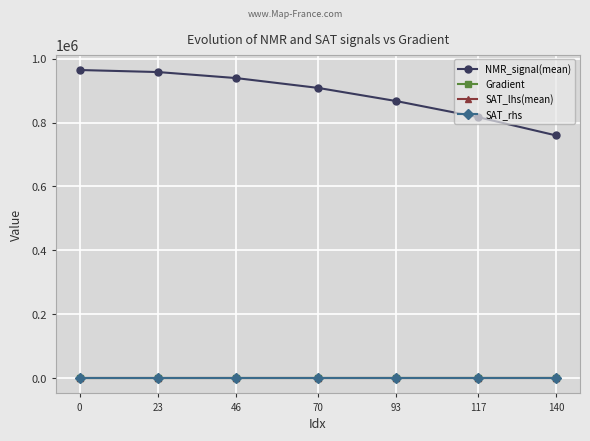

What is the difference between the SAT_lhs(mean) values at 93 and 23?

0.1